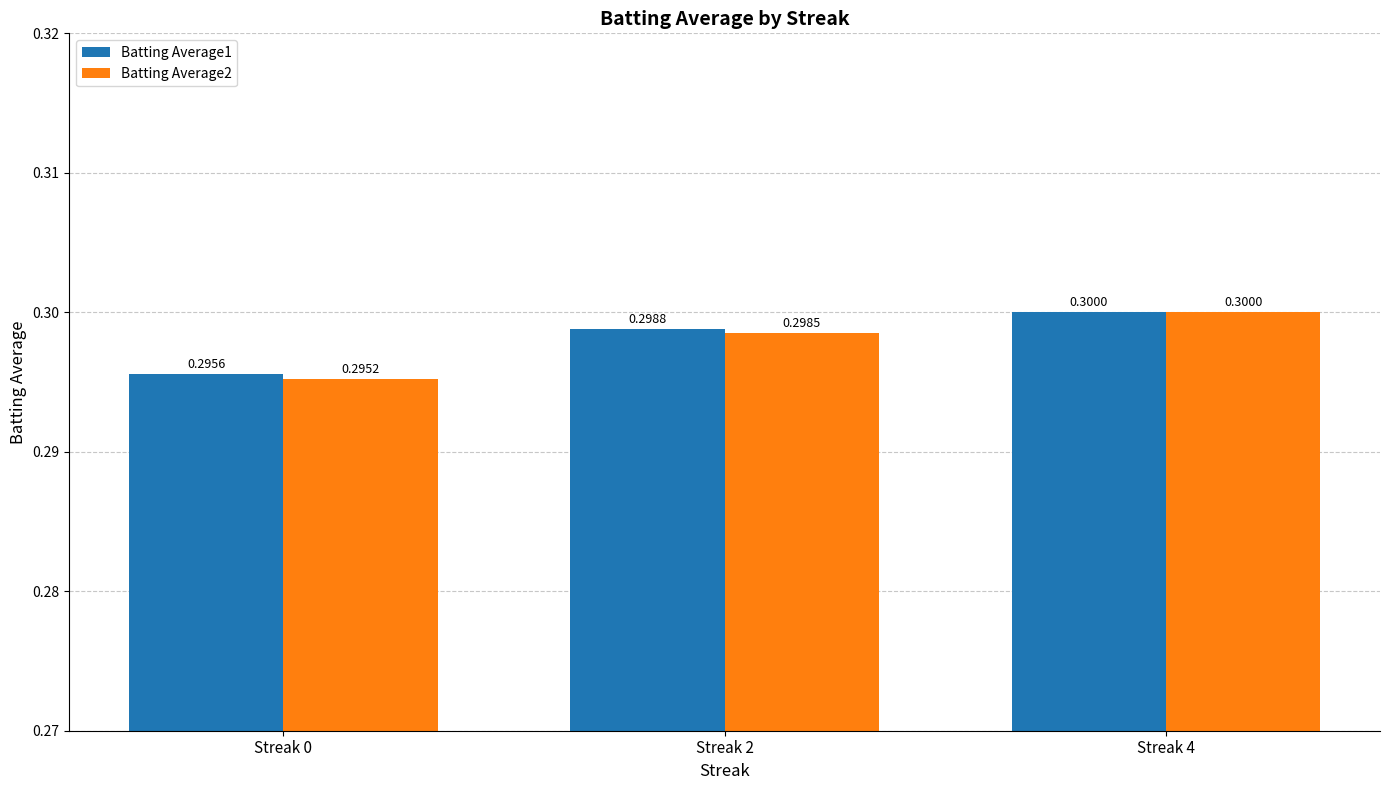

Is the value of Batting Average2 at Streak 2 greater than the value of Batting Average1 at Streak 2?

No